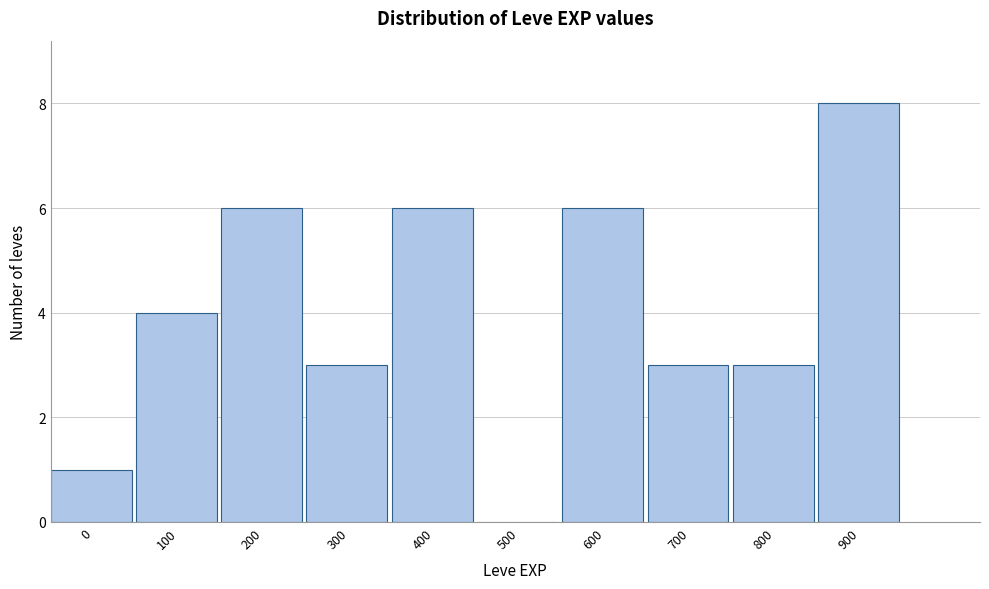

Reading left to right, transcribe all the data shown in this chart.

0=1	100=4	200=6	300=3	400=6	500=0	600=6	700=3	800=3	900=8